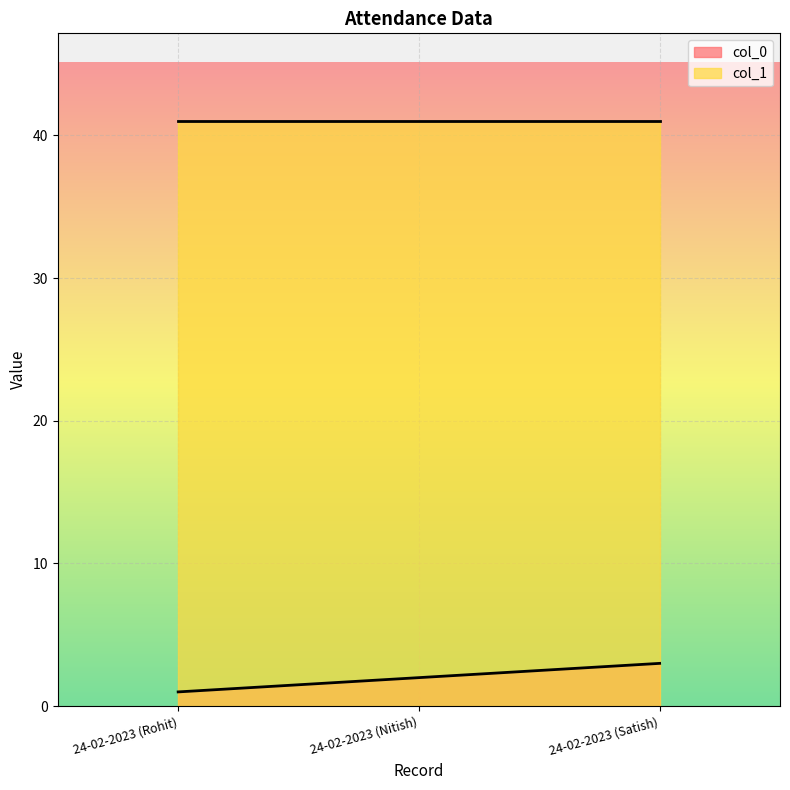

What is the maximum value for col_0?

3